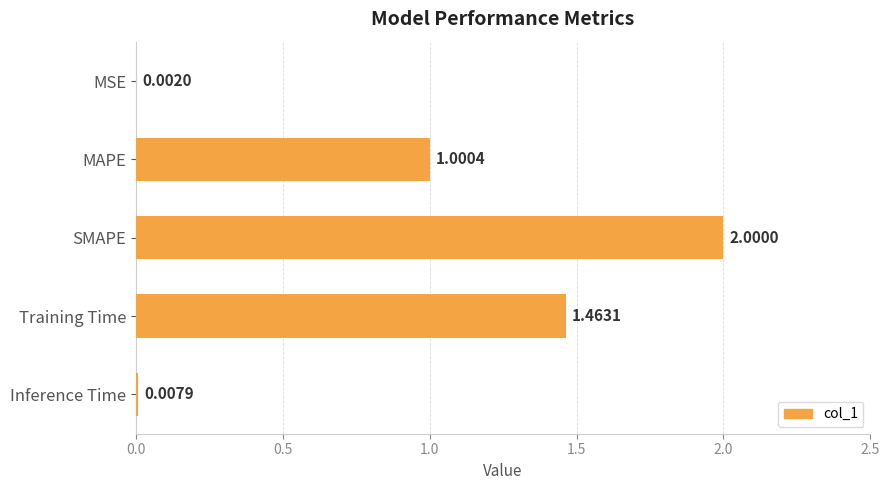

How many categories are shown in the chart?

5